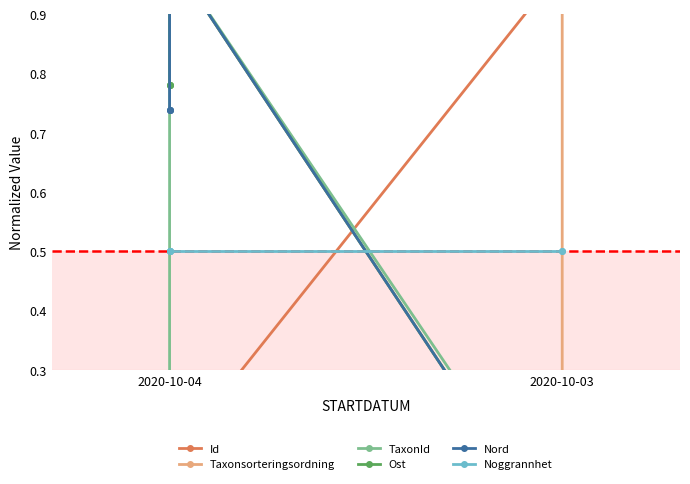

Rank the series by their maximum value, from highest to lowest.

Id, Taxonsorteringsordning, TaxonId, Ost, Nord, Noggrannhet